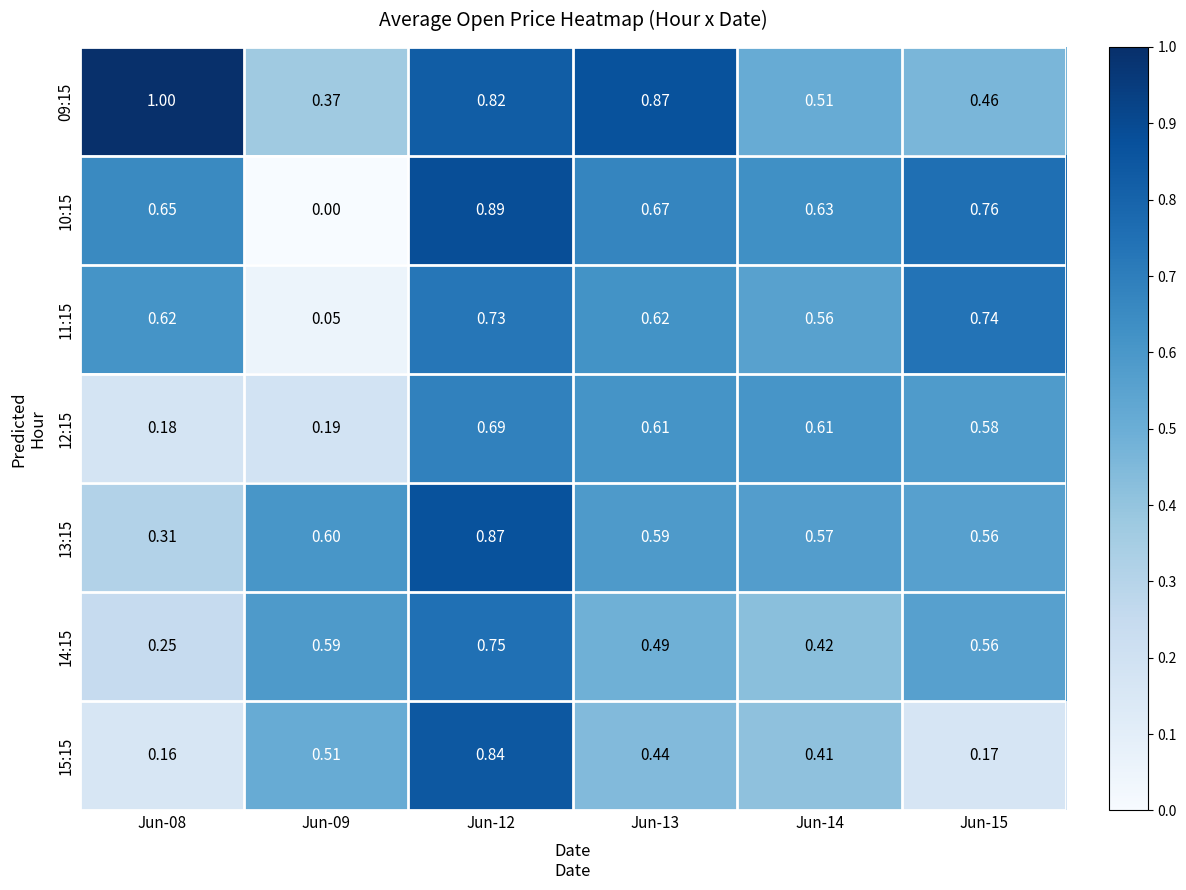

Reading left to right, extract all data points from this chart.

09:15: Jun-08=1.0	Jun-09=0.4	Jun-12=0.8	Jun-13=0.9	Jun-14=0.5	Jun-15=0.5
10:15: Jun-08=0.7	Jun-09=0.0	Jun-12=0.9	Jun-13=0.7	Jun-14=0.6	Jun-15=0.8
11:15: Jun-08=0.6	Jun-09=0.1	Jun-12=0.7	Jun-13=0.6	Jun-14=0.6	Jun-15=0.7
12:15: Jun-08=0.2	Jun-09=0.2	Jun-12=0.7	Jun-13=0.6	Jun-14=0.6	Jun-15=0.6
13:15: Jun-08=0.3	Jun-09=0.6	Jun-12=0.9	Jun-13=0.6	Jun-14=0.6	Jun-15=0.6
14:15: Jun-08=0.2	Jun-09=0.6	Jun-12=0.8	Jun-13=0.5	Jun-14=0.4	Jun-15=0.6
15:15: Jun-08=0.2	Jun-09=0.5	Jun-12=0.8	Jun-13=0.4	Jun-14=0.4	Jun-15=0.2